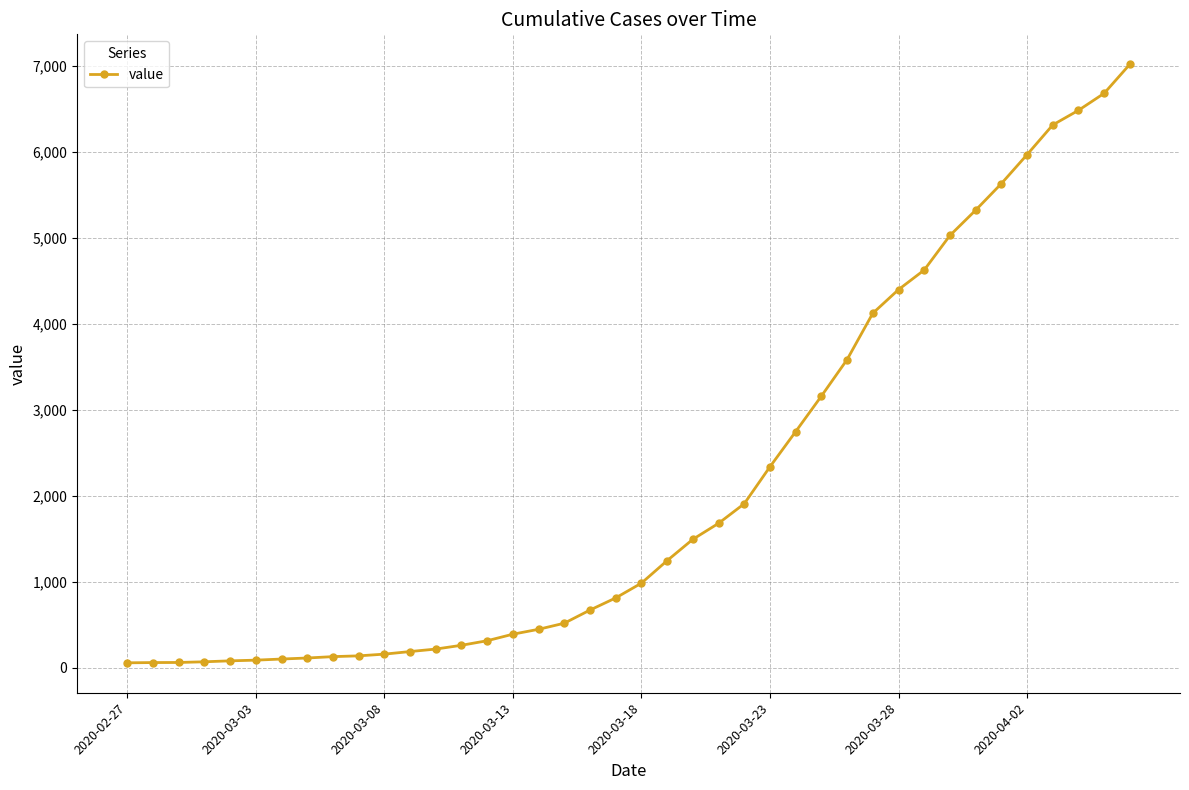

What is the greatest value displayed?

7021